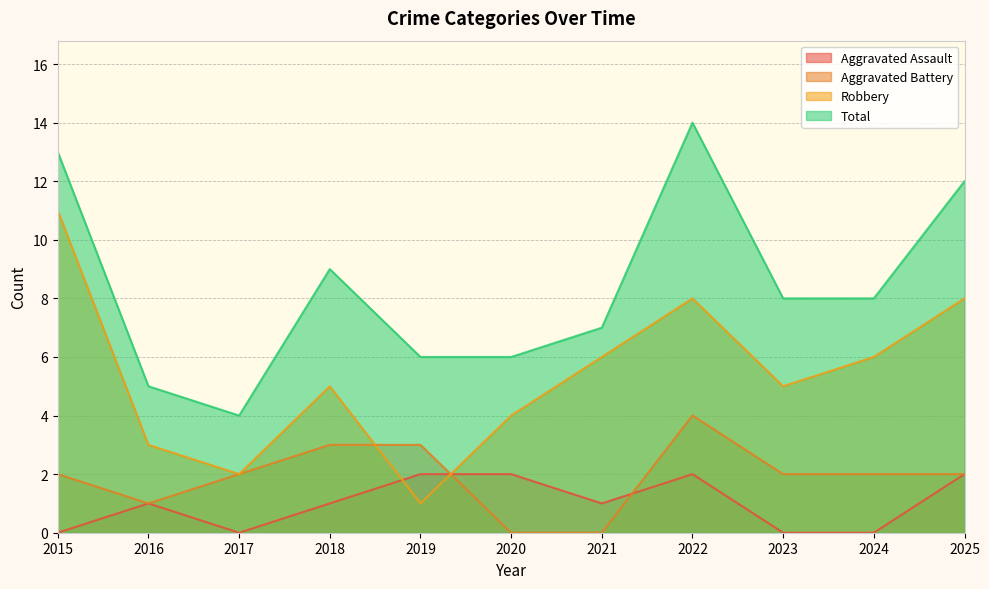

Which series has the largest range (max minus min)?

Robbery